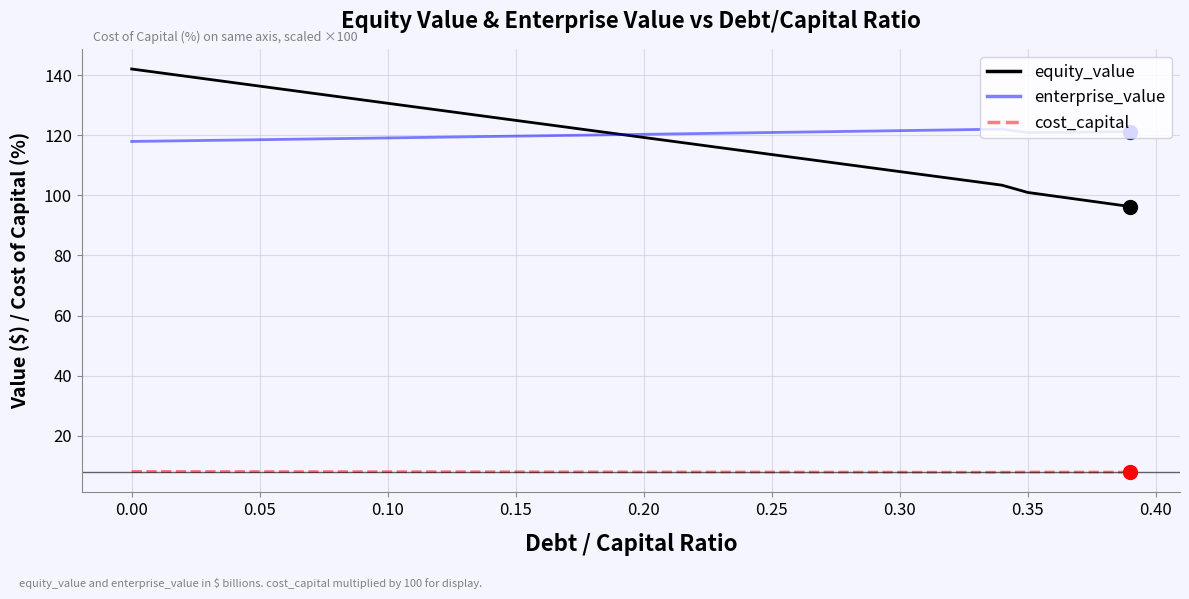

Which series has the widest spread of values?

equity_value